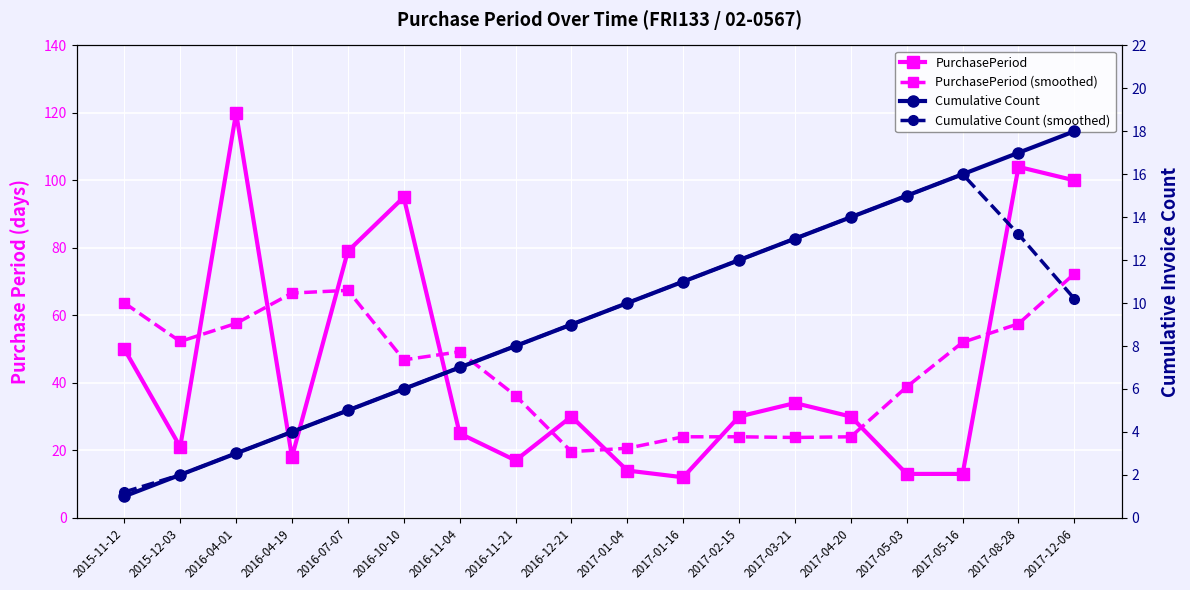

What value does the Cumulative Count (smoothed) series have at 2017-02-15?

12.0